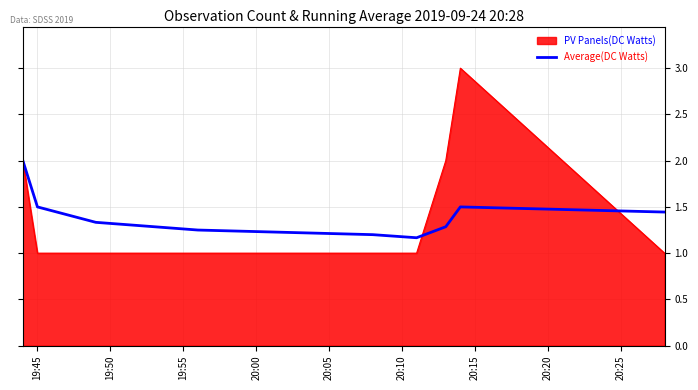

List the series in order of their peak value, highest first.

PV Panels(DC Watts), Average(DC Watts)